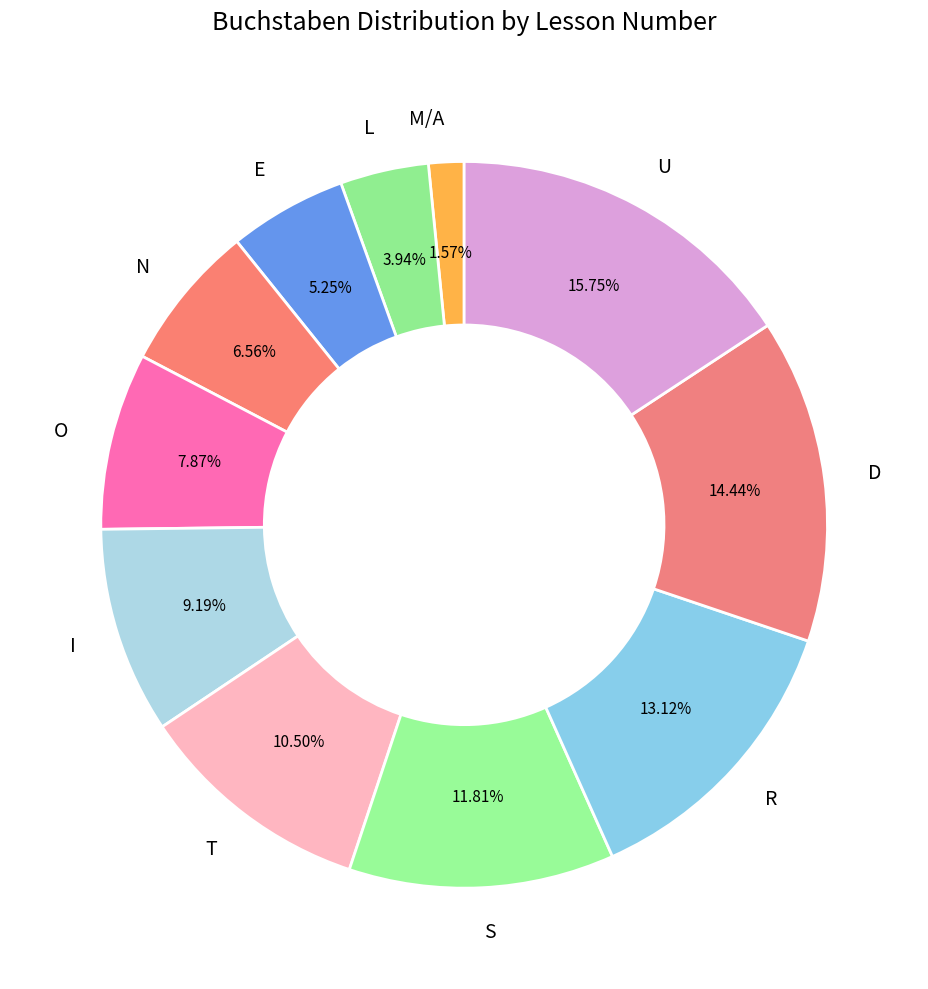

Between R and N, which is larger?

R